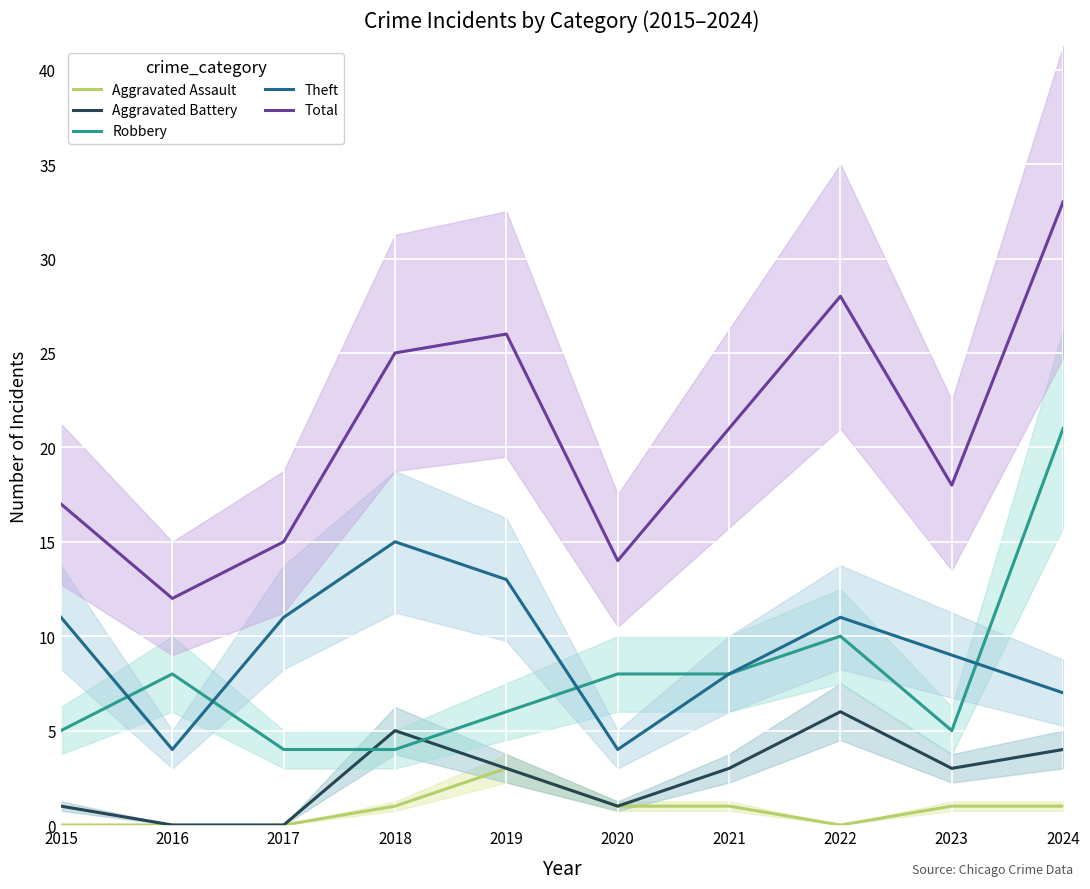

What is the sum of all Aggravated Assault values?

8